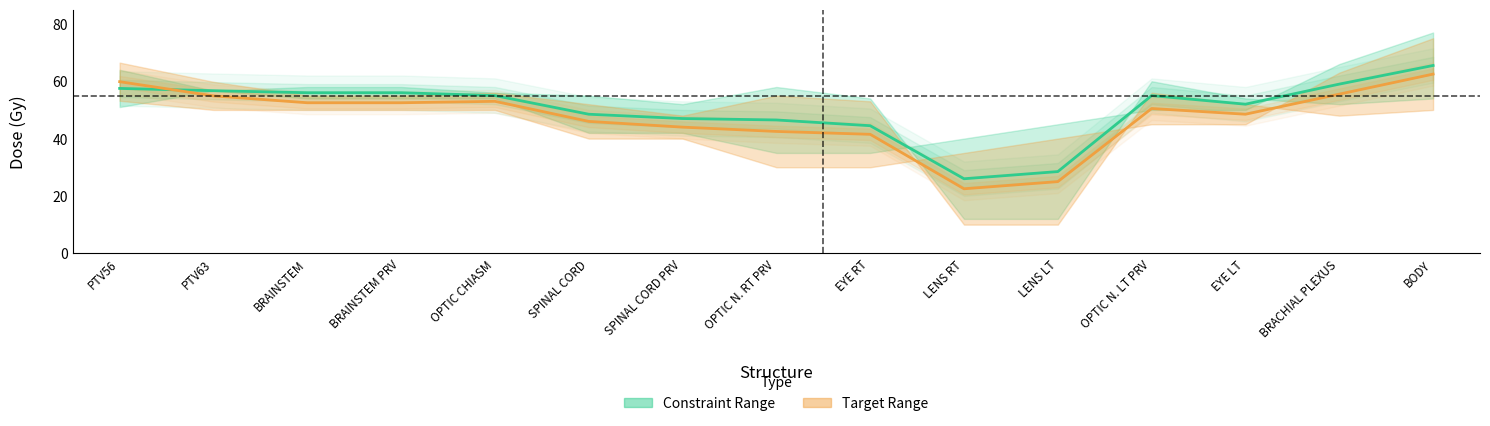

Between which two adjacent categories do Target Midpoint and Constraint Midpoint first intersect?

PTV56 and PTV63